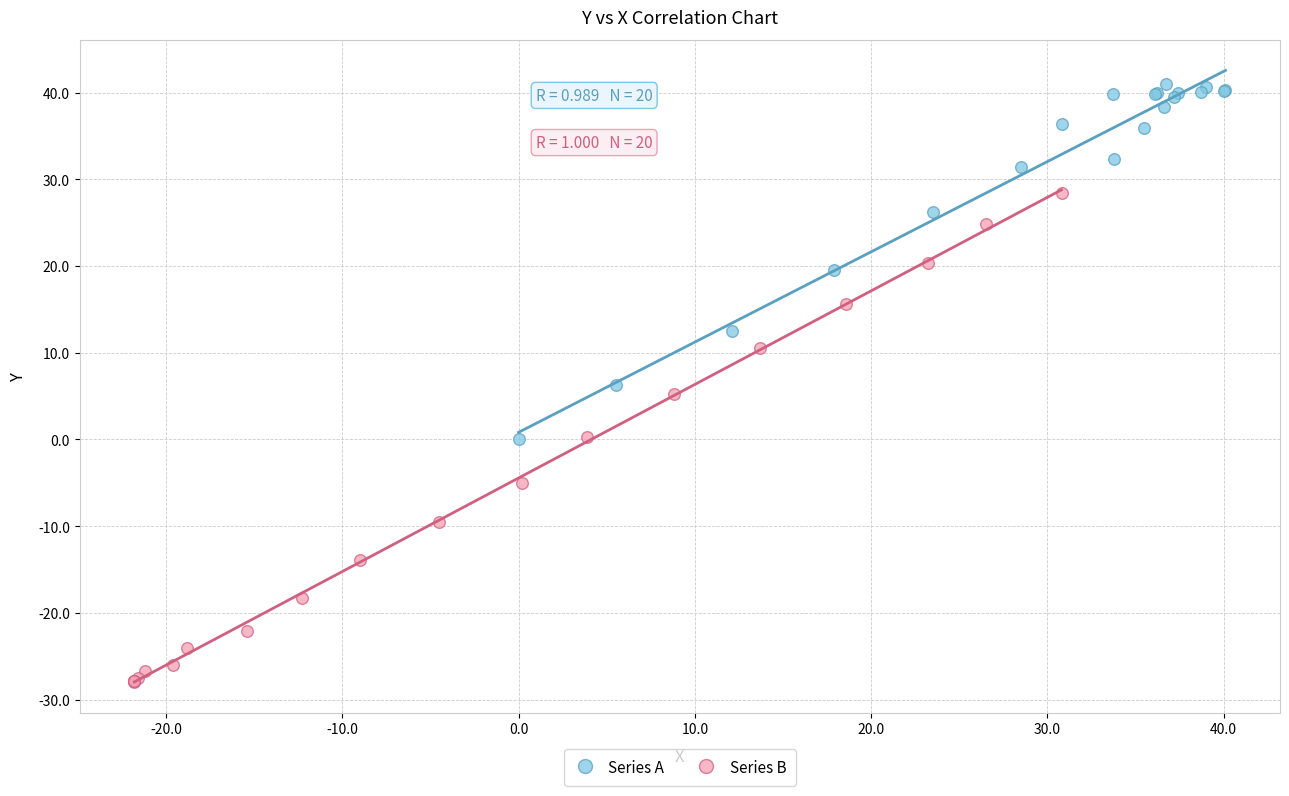

Which series has the largest Y range (max minus min)?

Series B